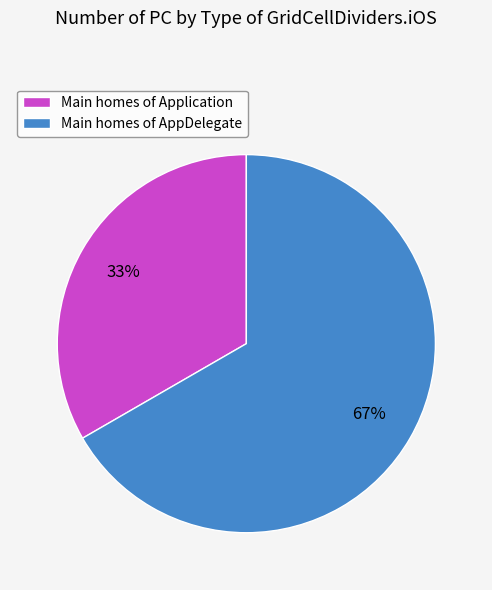

What is the largest slice in the pie chart?

Main homes of AppDelegate